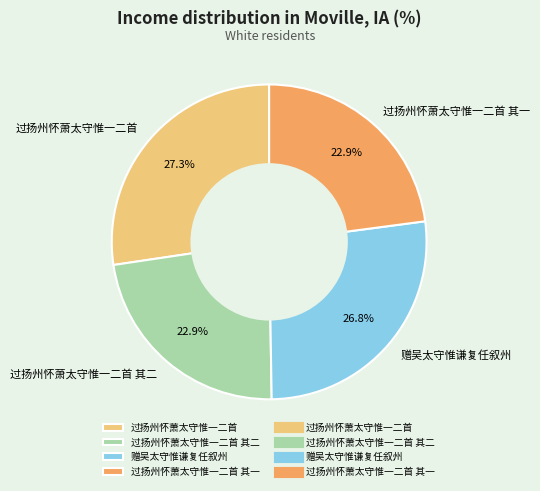

What percentage is NOT represented by 过扬州怀萧太守惟一二首 其一?

77.1%